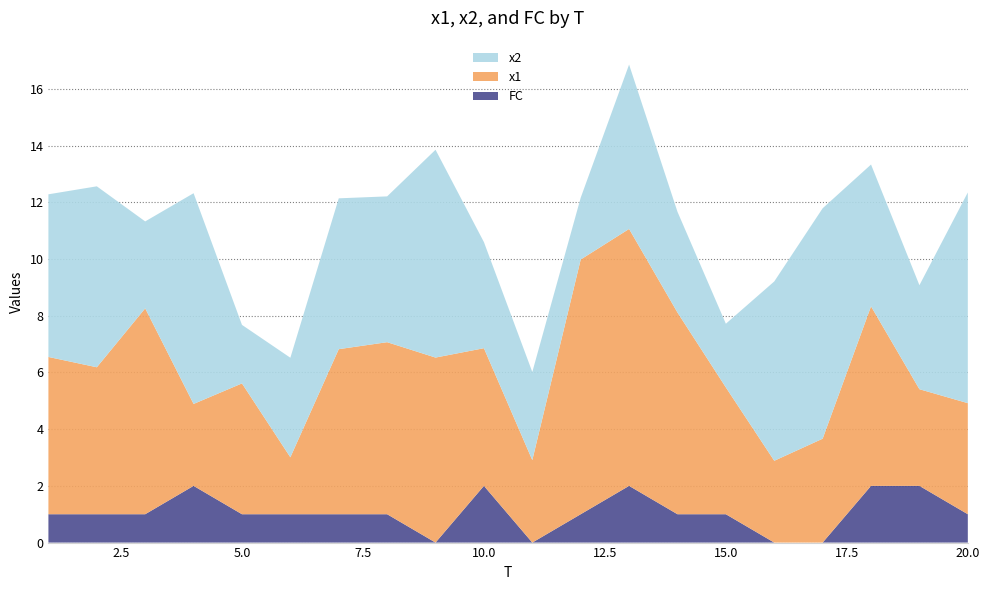

Reading left to right, extract all data points from this chart.

x1: 1=5.5	2=5.2	3=7.3	4=2.9	5=4.6	6=2.0	7=5.8	8=6.1	9=6.5	10=4.9	11=2.9	12=9.0	13=9.1	14=7.1	15=4.5	16=2.9	17=3.7	18=6.3	19=3.4	20=3.9
x2: 1=5.7	2=6.4	3=3.1	4=7.4	5=2.1	6=3.5	7=5.3	8=5.1	9=7.3	10=3.7	11=3.1	12=2.2	13=5.8	14=3.6	15=2.2	16=6.3	17=8.1	18=5.0	19=3.7	20=7.4
FC: 1=1.0	2=1.0	3=1.0	4=2.0	5=1.0	6=1.0	7=1.0	8=1.0	9=0.0	10=2.0	11=0.0	12=1.0	13=2.0	14=1.0	15=1.0	16=0.0	17=0.0	18=2.0	19=2.0	20=1.0